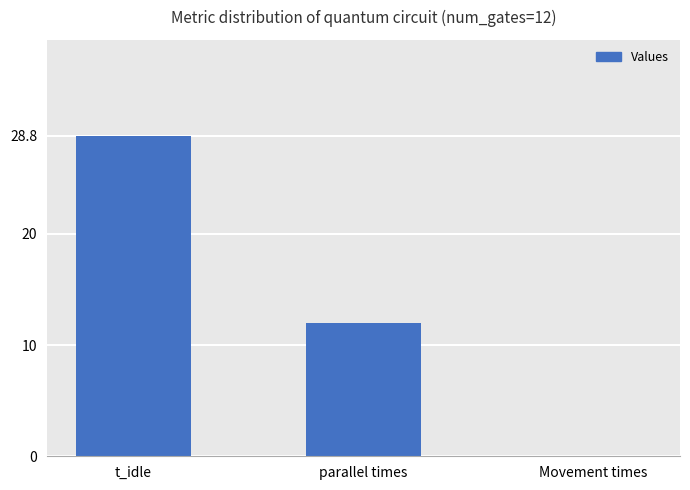

Are the bars horizontal?

No